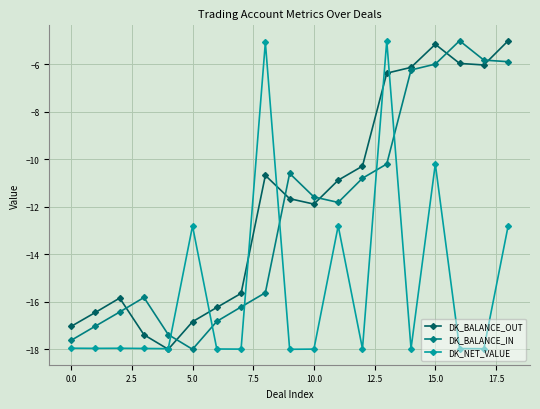

What is the value of the DK_BALANCE_OUT point at the 4th from the left?

-17.4